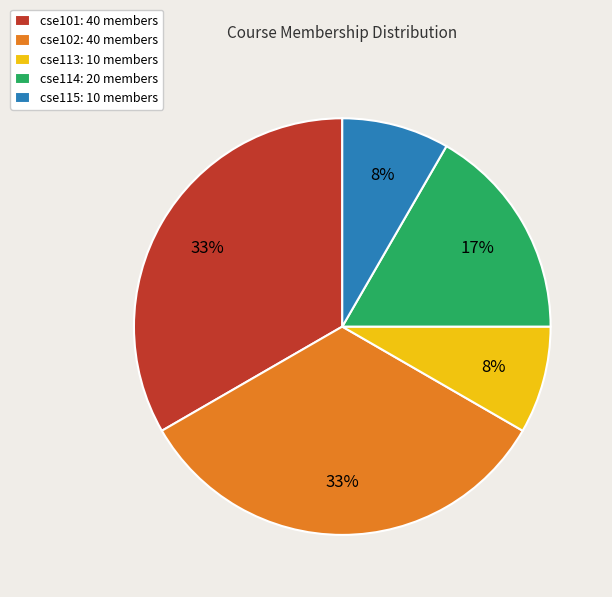

To the nearest percent, what is the average slice percentage?

20%